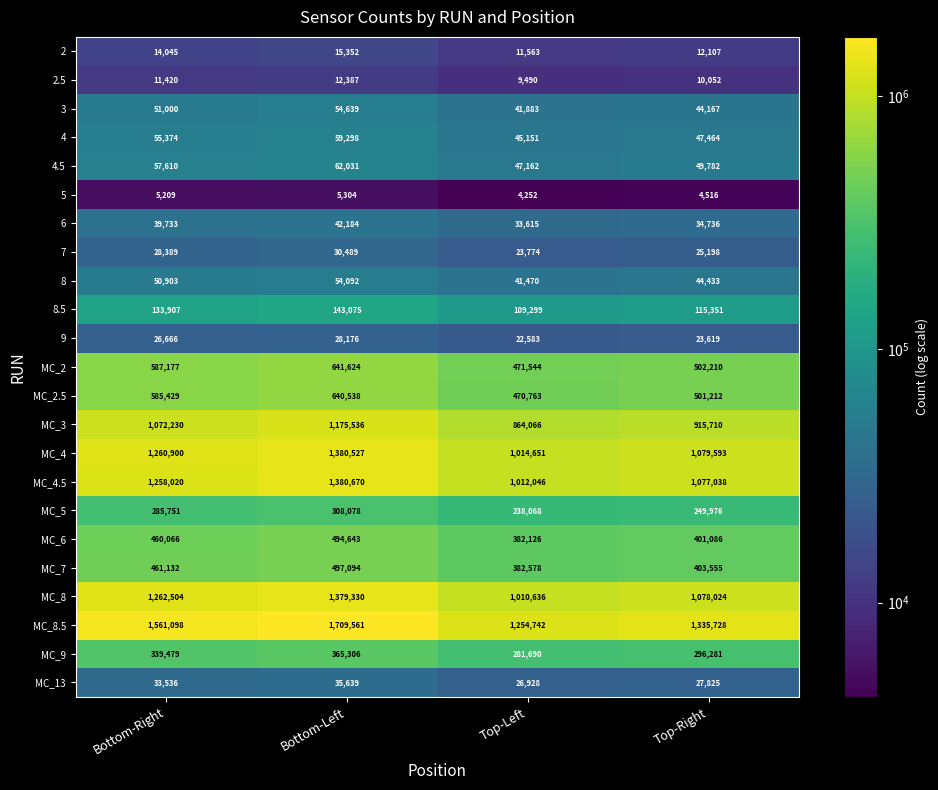

What is the lowest value of the MC_9 series?

281690